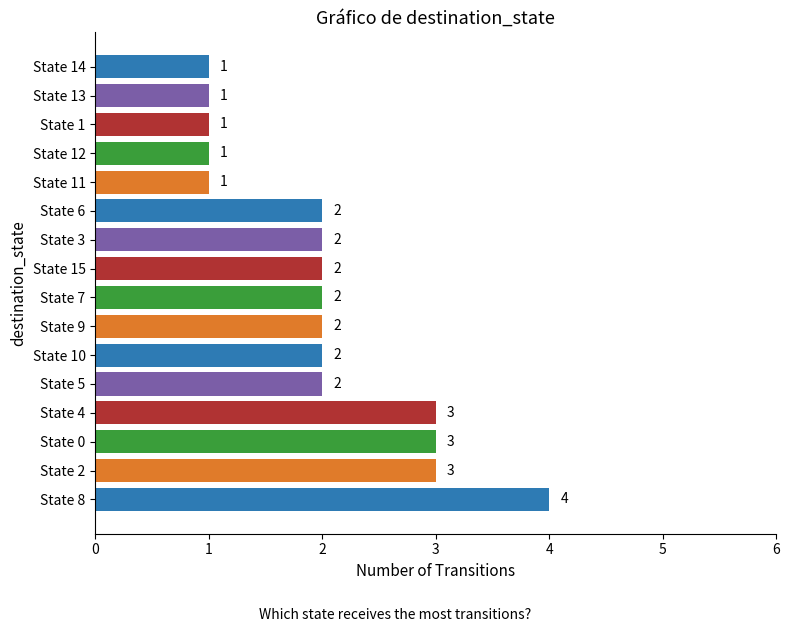

The value at State 6 is 1. True or false?

False